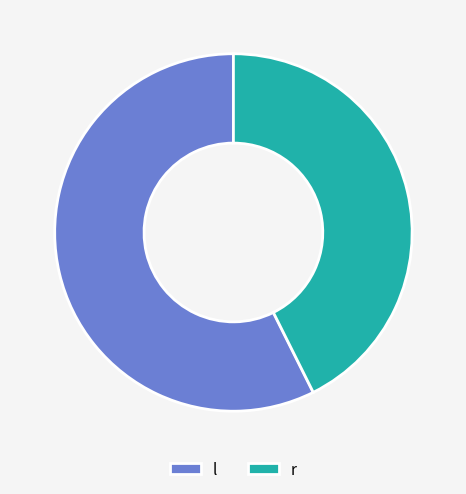

Which slice is the largest?

l